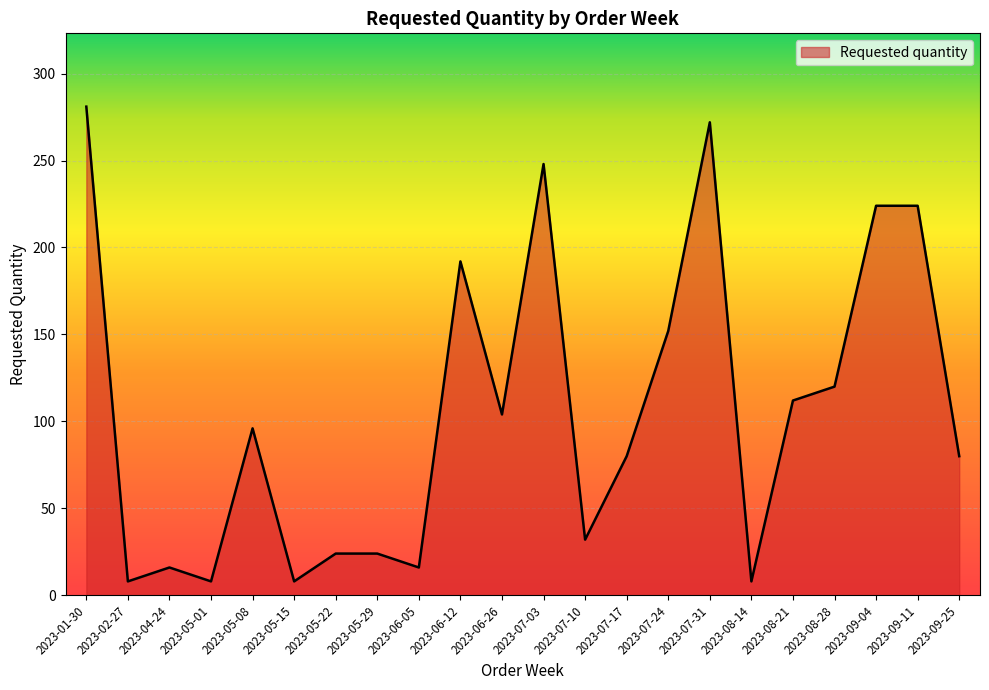

What is the greatest value displayed?

281